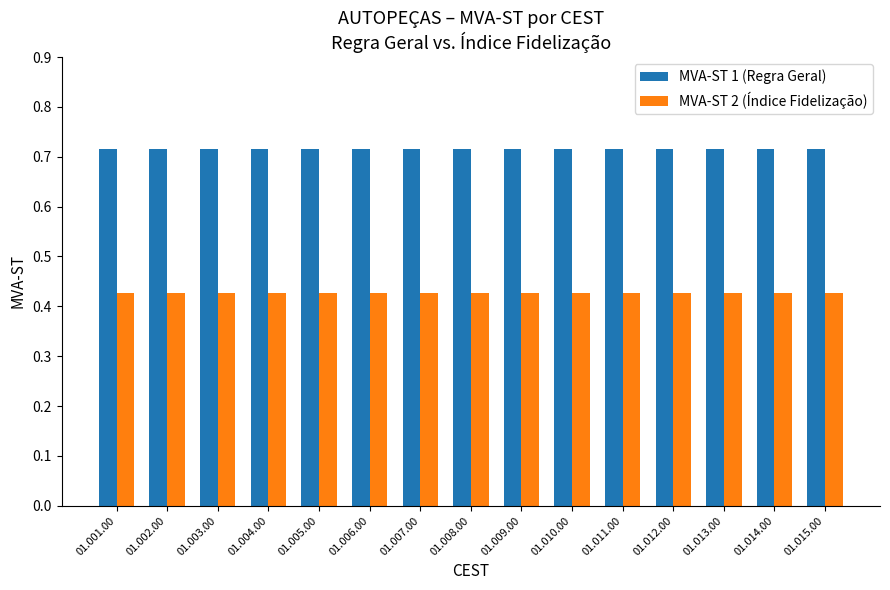

What is the sum of the MVA-ST 1 (Regra Geral) values at 01.014.00 and 01.004.00?

1.4